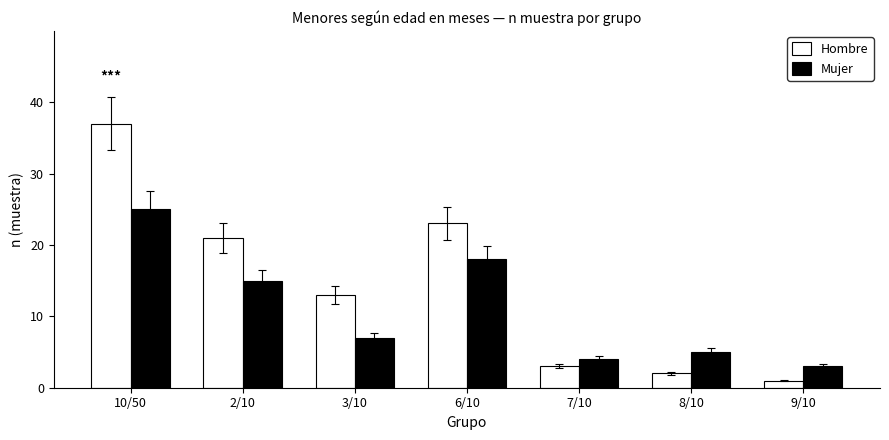

The value of Mujer at 2/10 is 15. True or false?

True